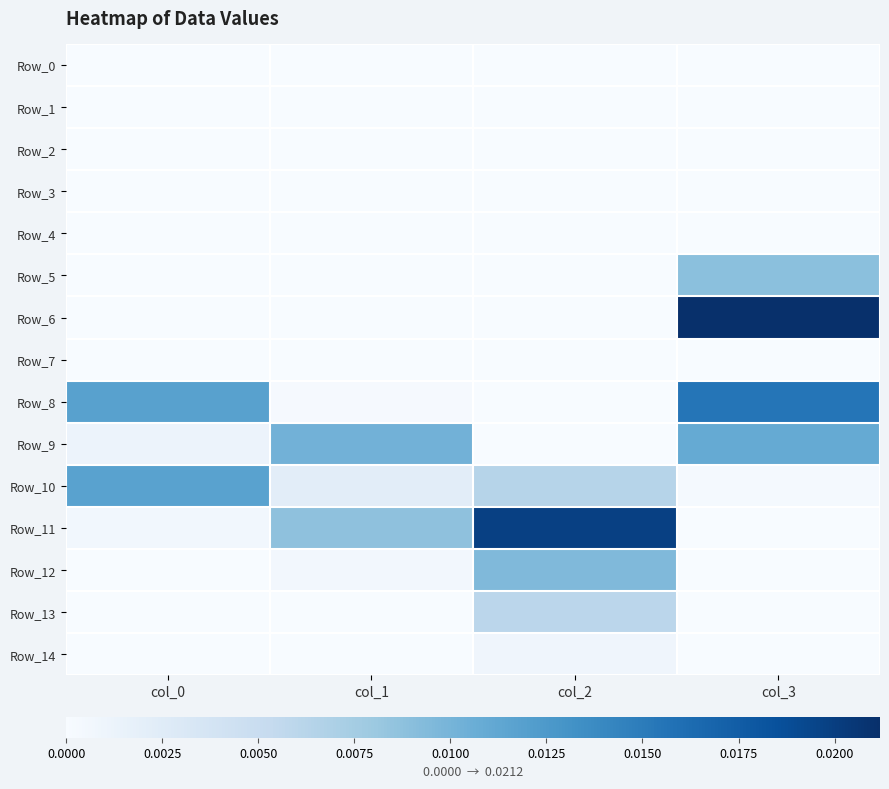

Which series has the largest total across all categories?

Row_11